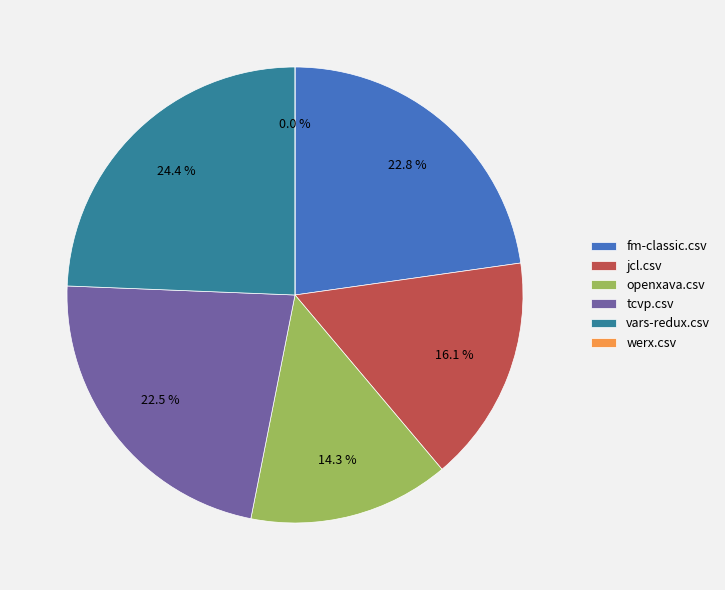

How many slices are in this pie chart?

6